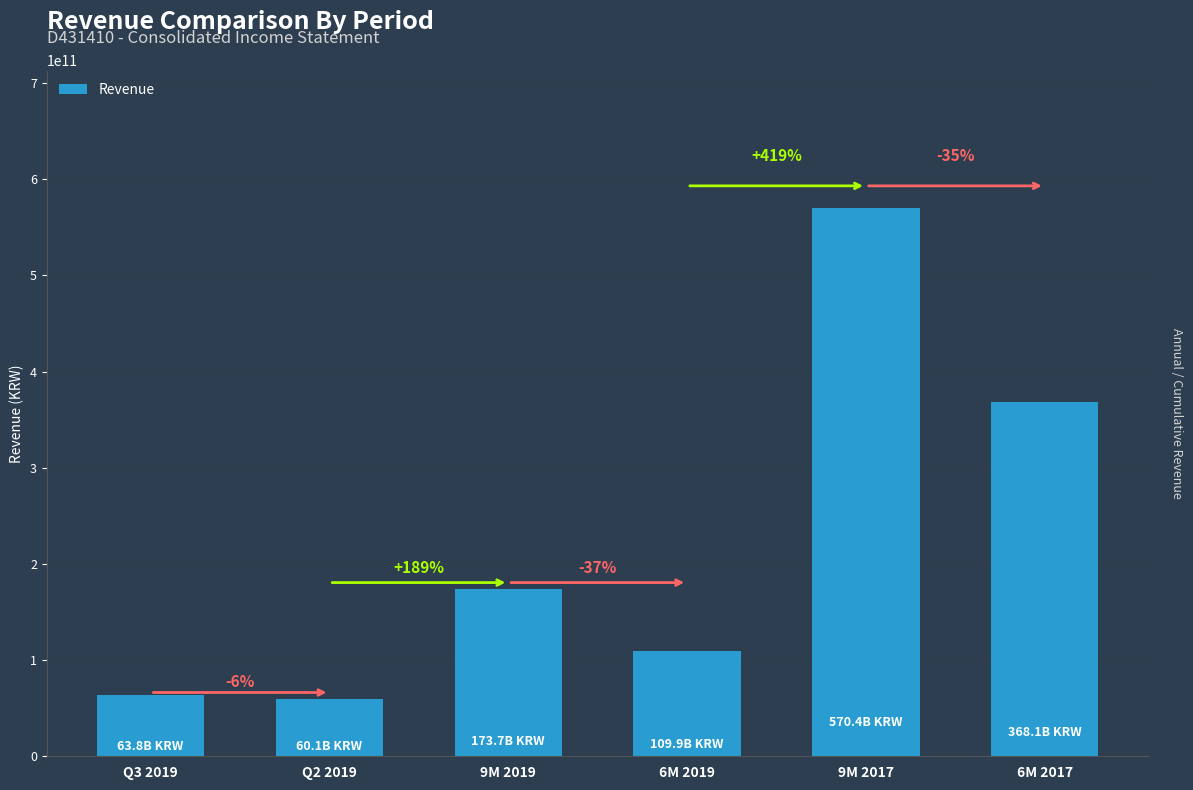

Rank the categories by value from lowest to highest.

Q2 2019, Q3 2019, 6M 2019, 9M 2019, 6M 2017, 9M 2017